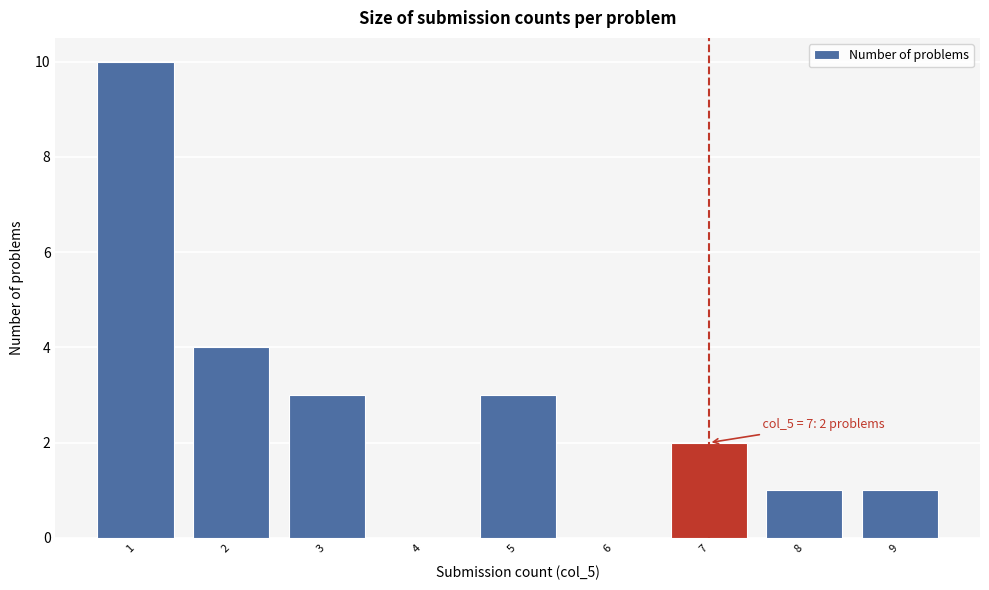

Reading right to left, extract all data points from this chart.

9=1	8=1	7=2	6=0	5=3	4=0	3=3	2=4	1=10